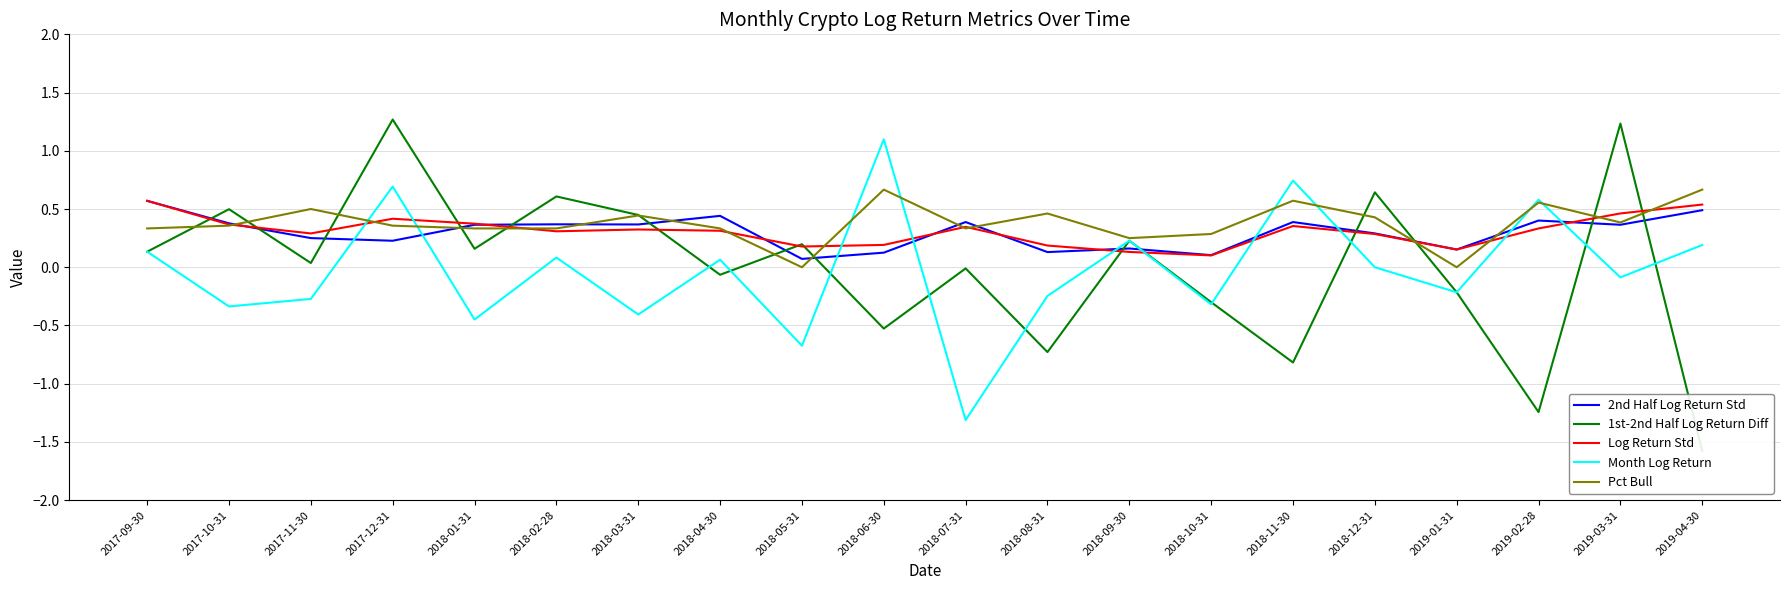

Where is the first local minimum for 1st-2nd Half Log Return Diff?

2017-11-30